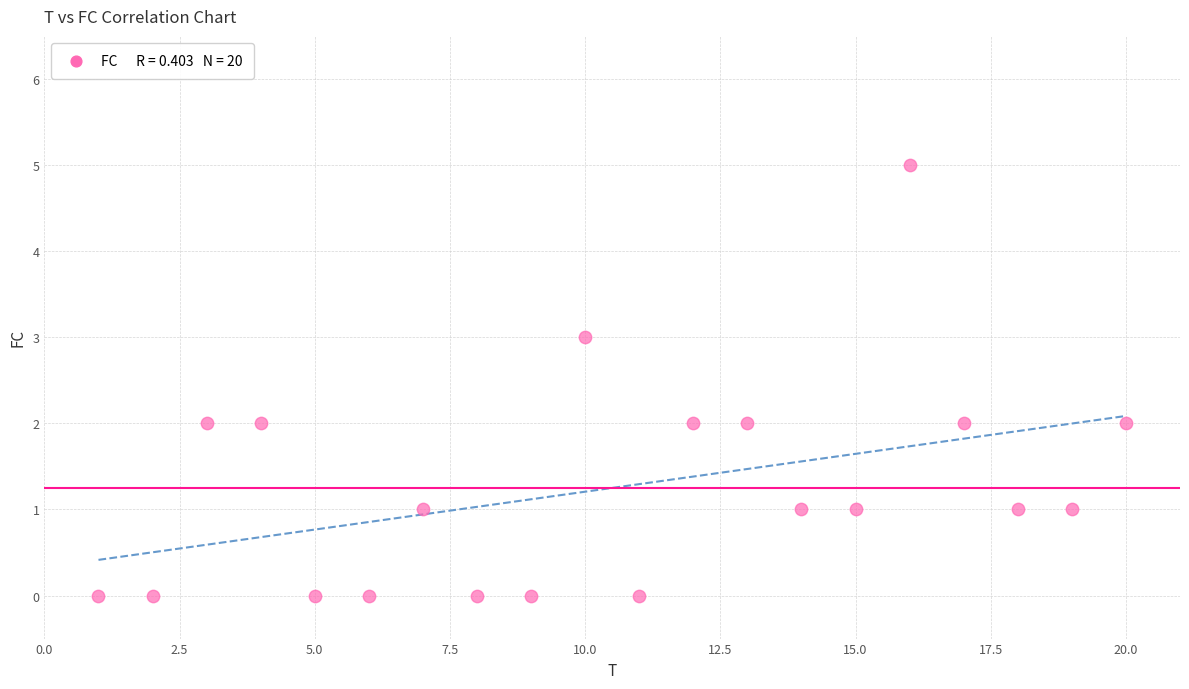

What is the range of Y values (max minus min)?

5